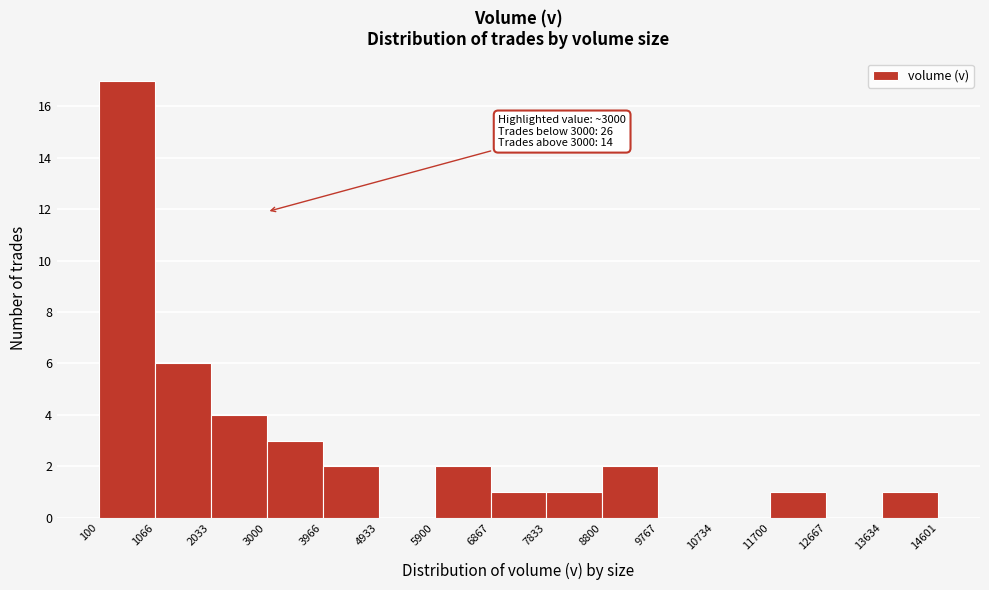

Which range on the x-axis has the tallest bar?

100 to 1066